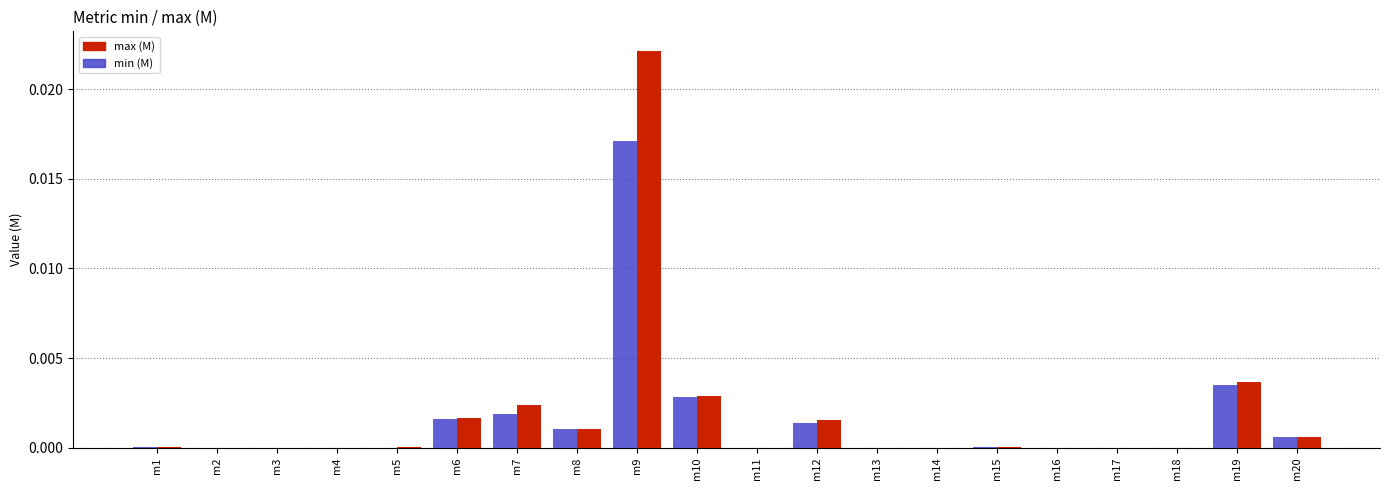

The value of max (M) at m5 is 0.0. True or false?

True